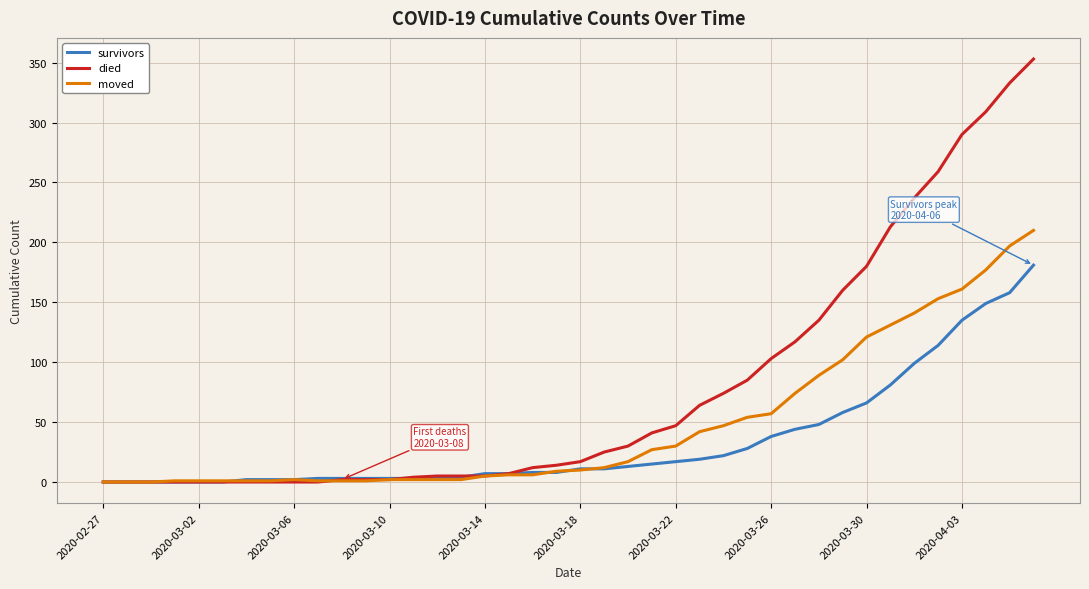

Count the number of data series in this chart.

3